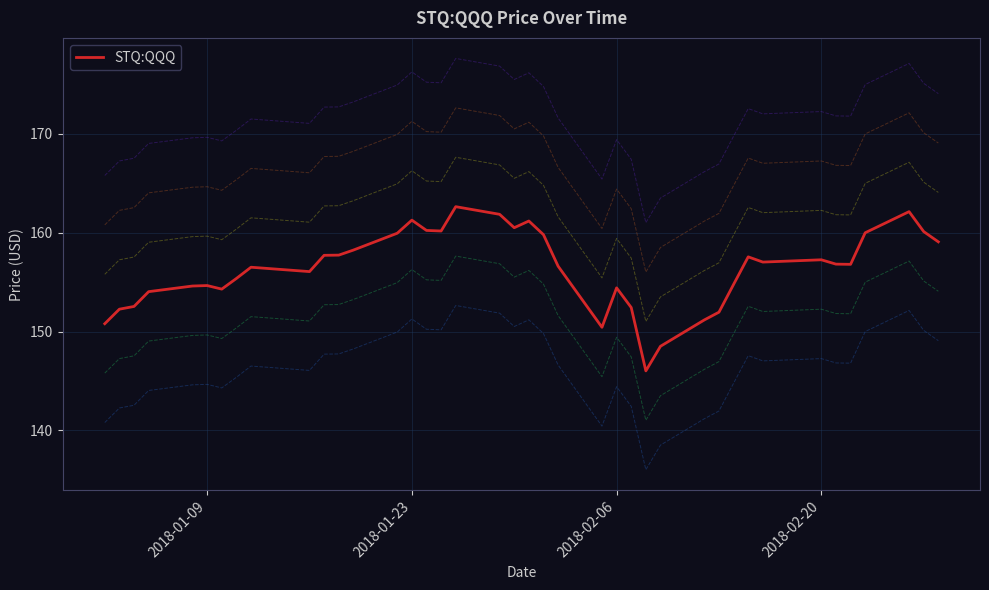

What is the maximum value for STQ:QQQ?

162.6